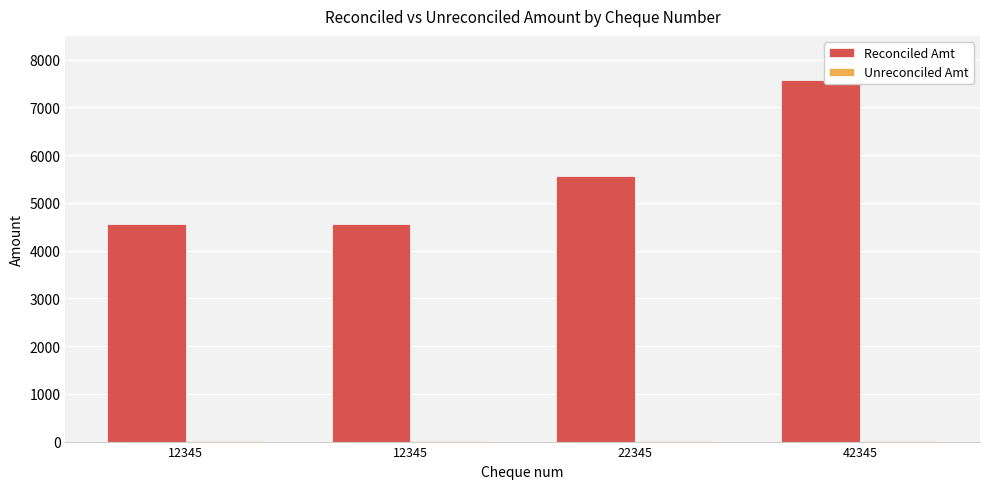

Which series changed the most between 12345 and 22345?

Reconciled Amt